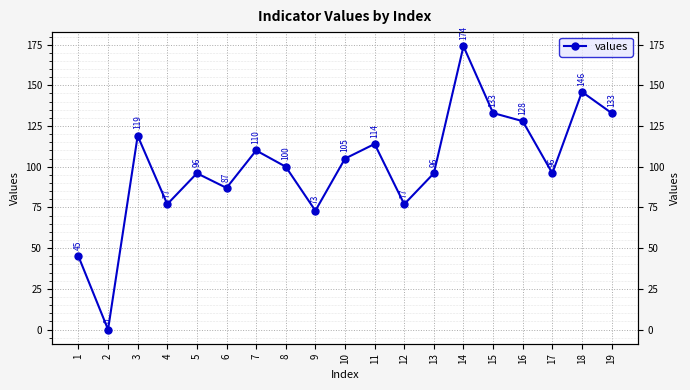

True or false: the data shows 114 at 11.

True